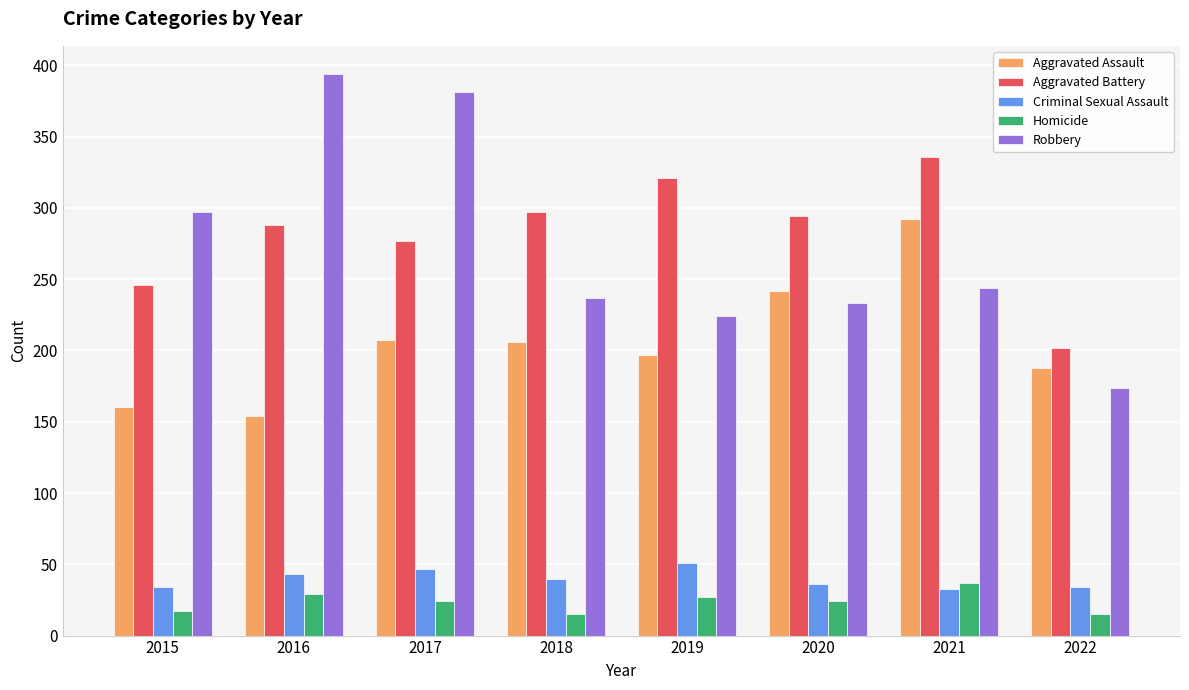

The Homicide series shows 7 at 2019. True or false?

False